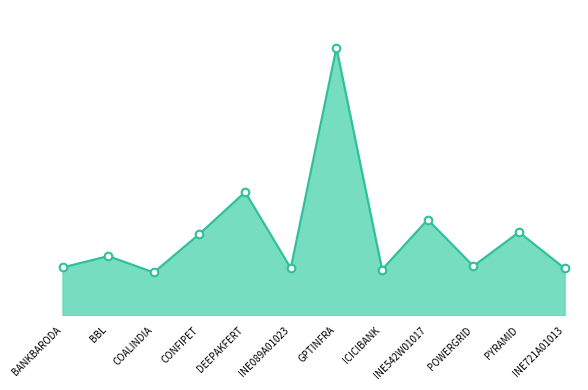

What is the change in value from DEEPAKFERT to INE089A01023?

-249630.4